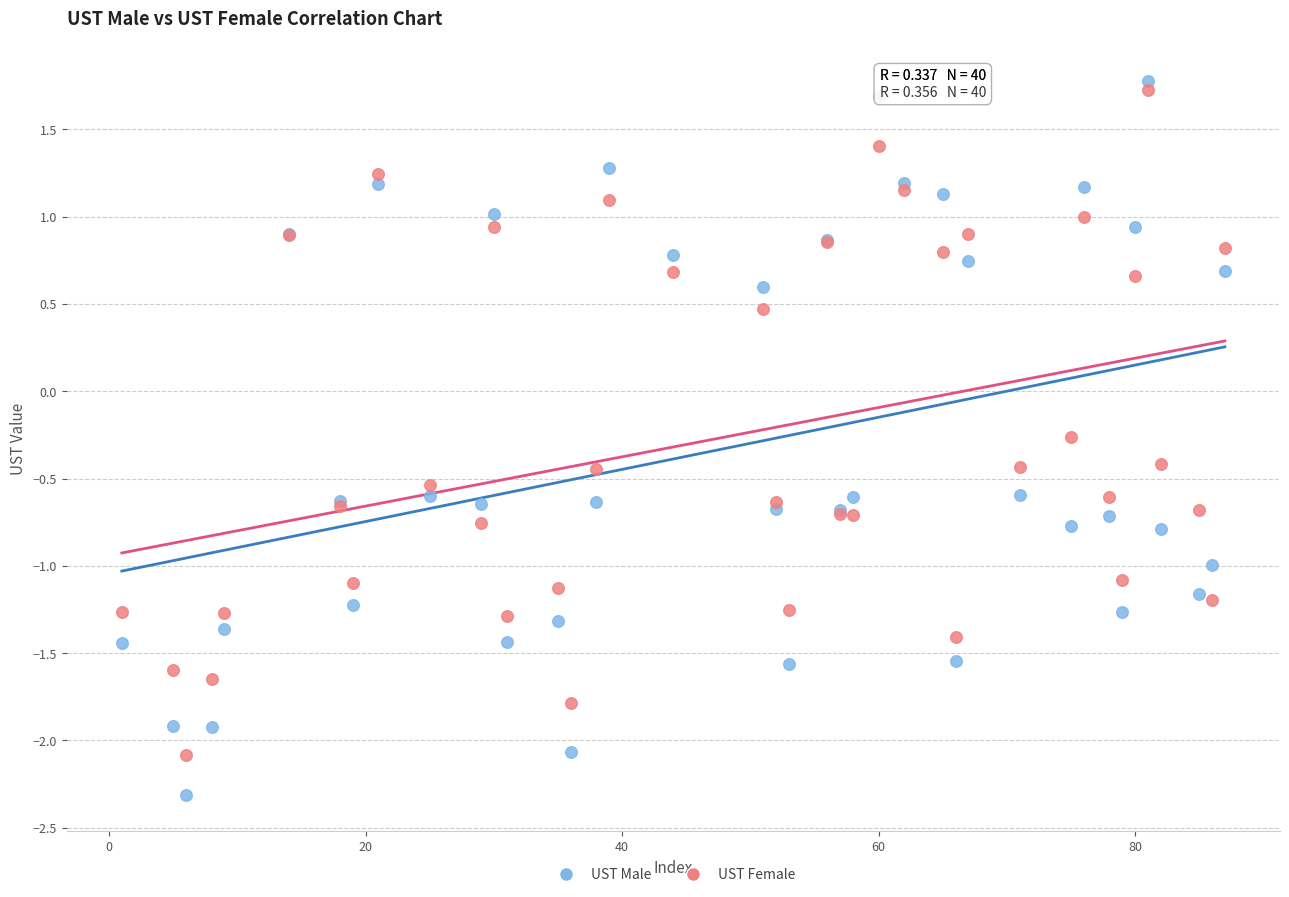

In the UST Female series, what Y value is closest to 0?

-0.3